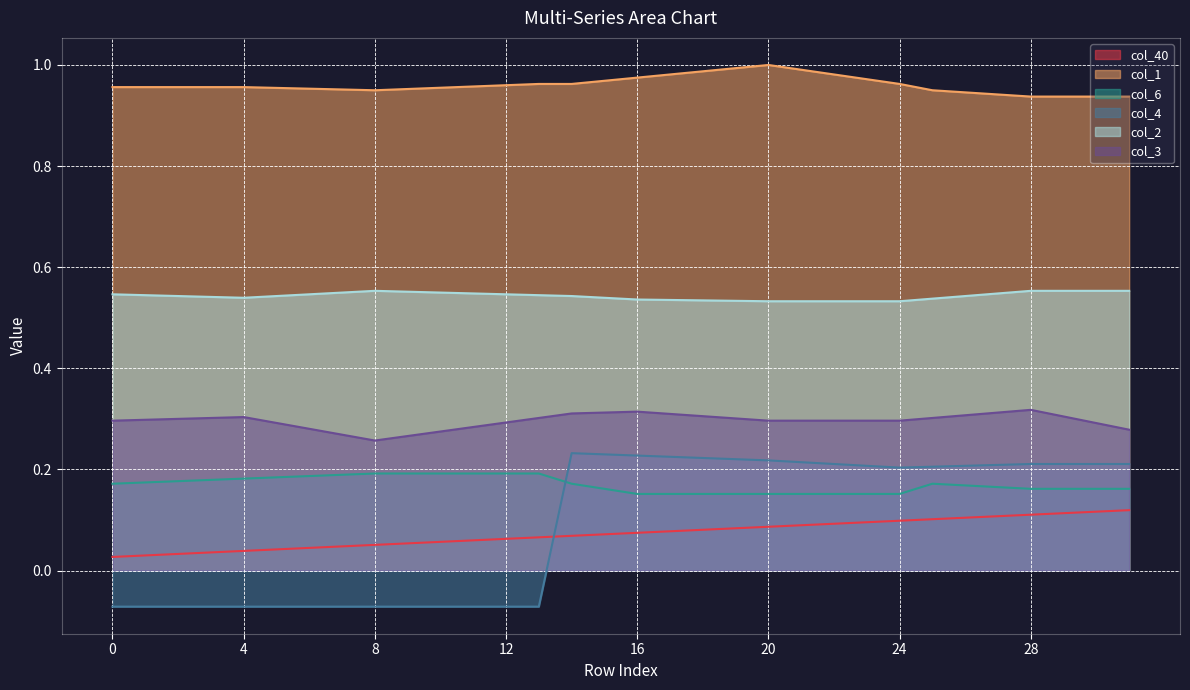

At 20, list the series in order from largest to smallest.

col_1, col_2, col_3, col_4, col_6, col_40